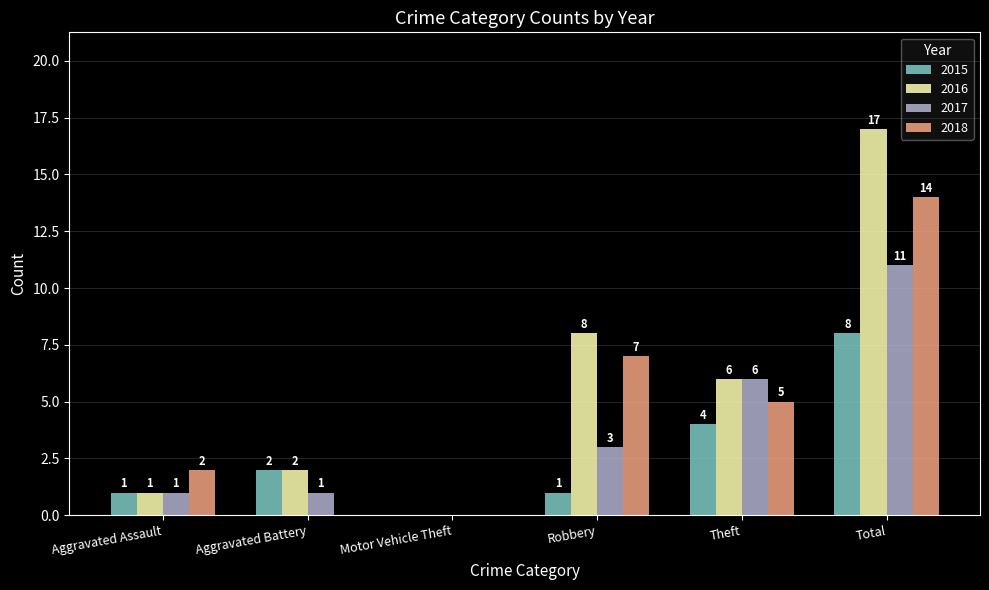

Count the 2018 values in the range 0 to 7.

5